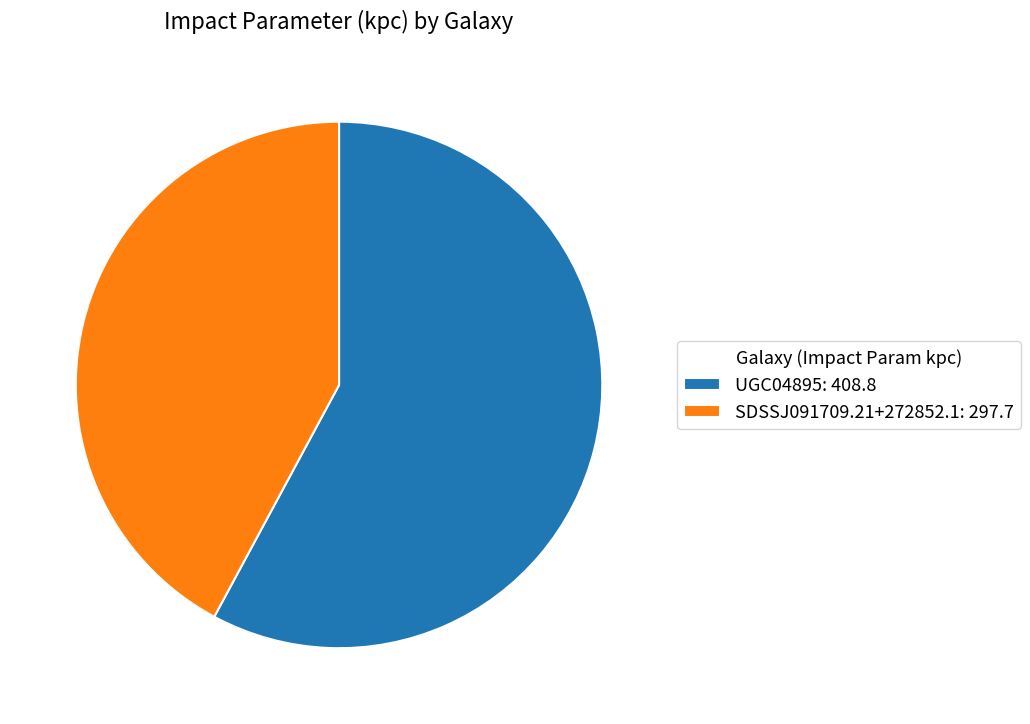

True or false: SDSSJ091709.21+272852.1 accounts for 42% of the total.

True